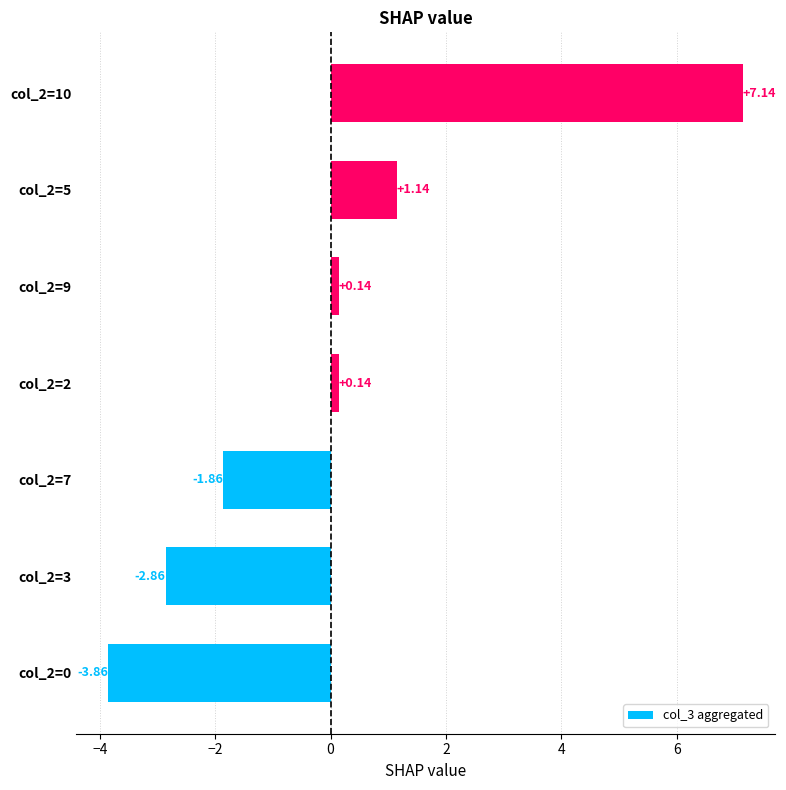

What is the sum of the values at col_2=7 and col_2=9?

-1.7